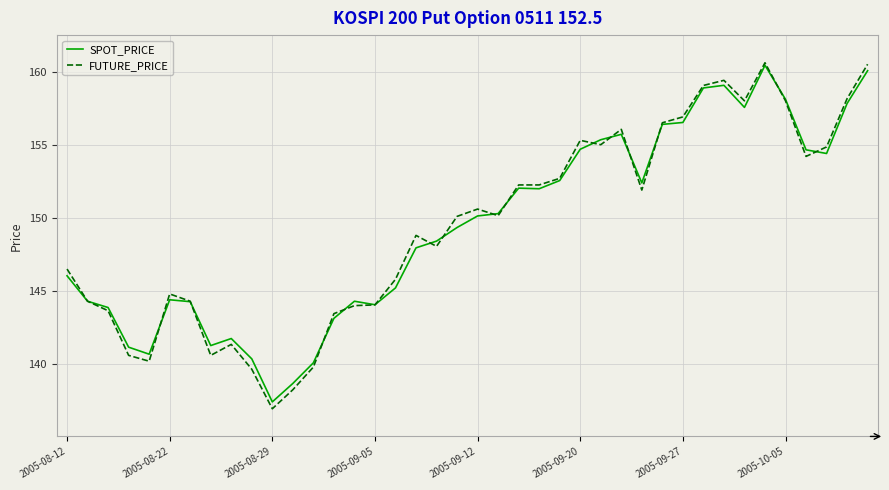

How many lines are shown in the chart?

2